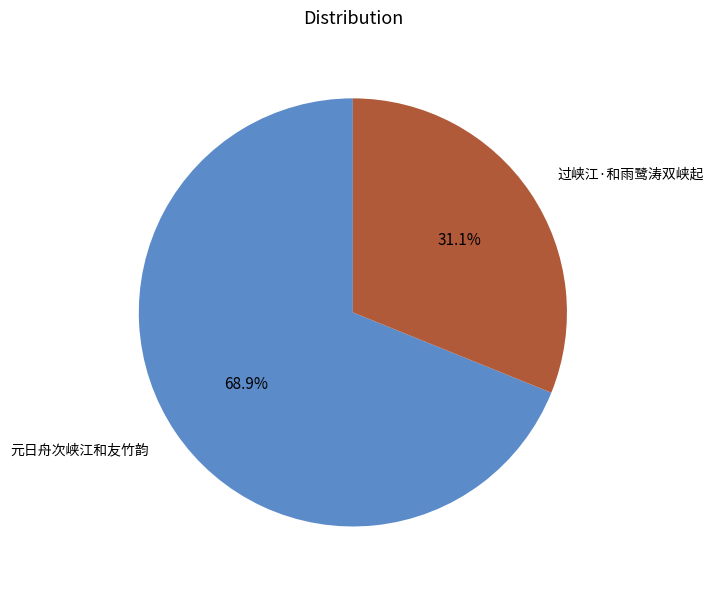

Is 过峡江·和雨鹭涛双峡起 the majority of the pie?

No